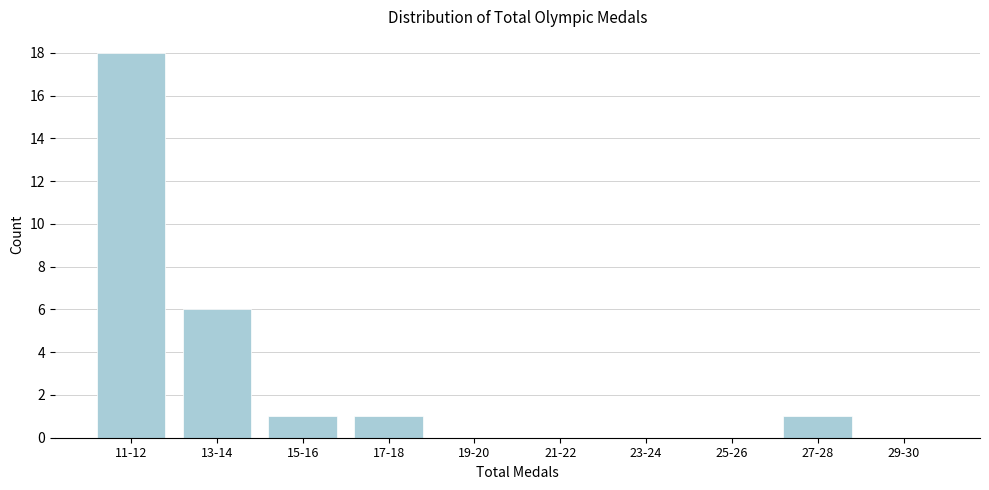

Reading right to left, extract all data points from this chart.

29-30=0	27-28=1	25-26=0	23-24=0	21-22=0	19-20=0	17-18=1	15-16=1	13-14=6	11-12=18